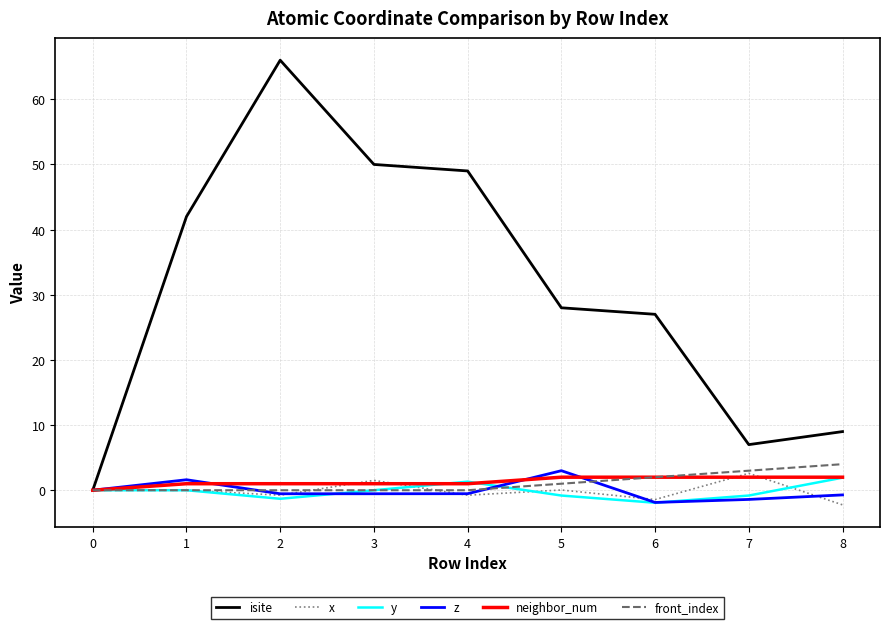

Which series has the largest total across all categories?

isite